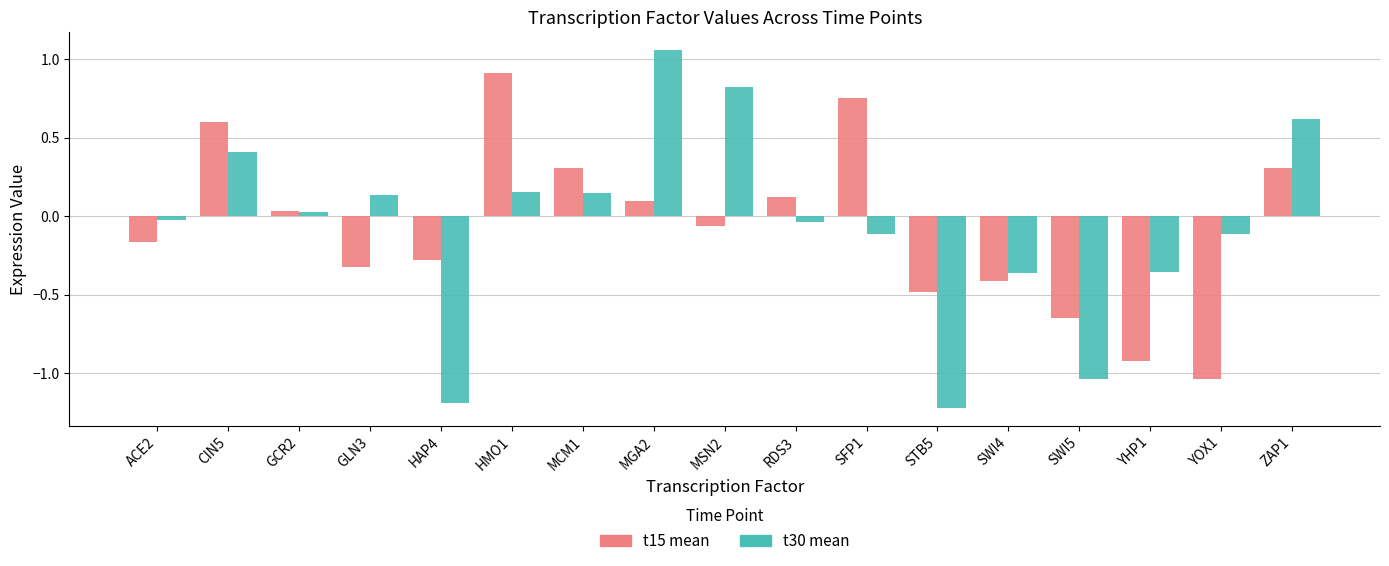

True or false: t30 mean has a value of -0.0 at RDS3.

True